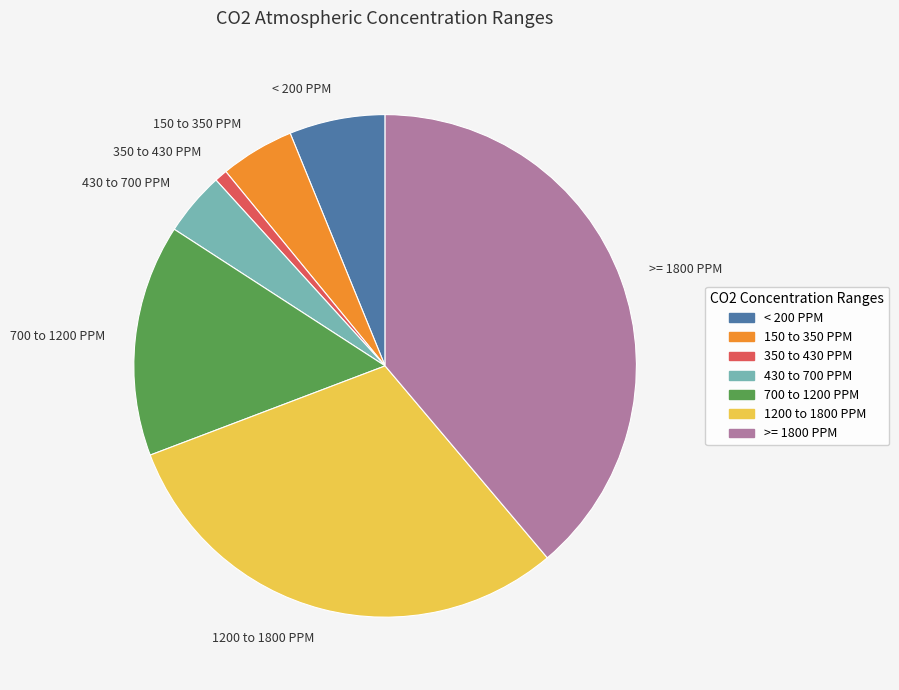

Is there a majority slice in this chart?

No